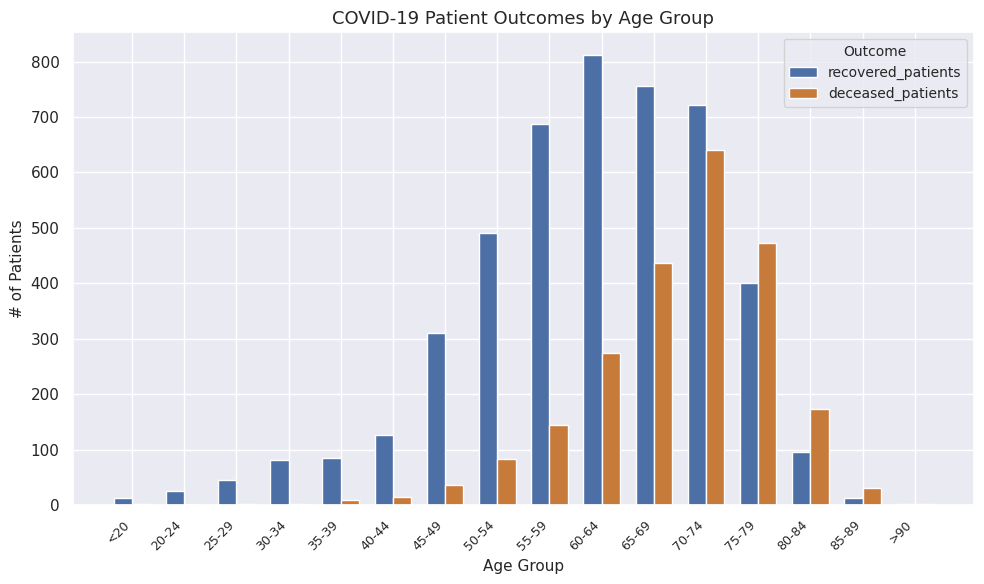

Are the bars grouped side by side (vs. stacked)?

Yes